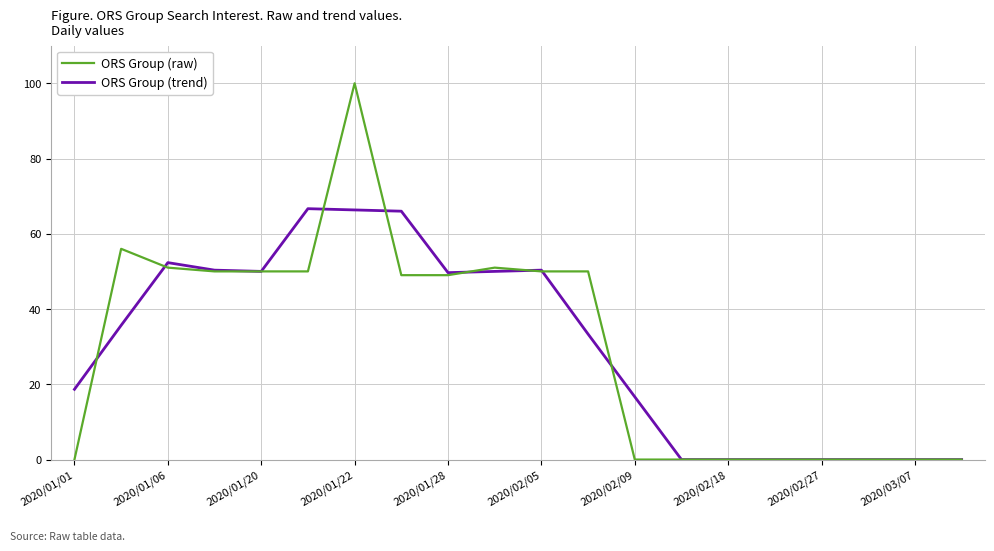

Which series has the widest spread of values?

ORS Group (raw)